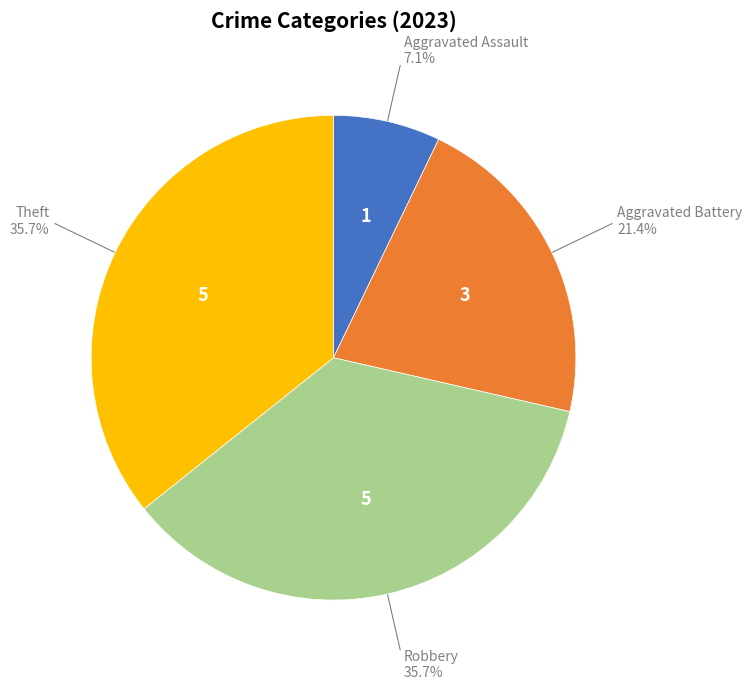

Is there any slice that represents more than half of the pie?

No